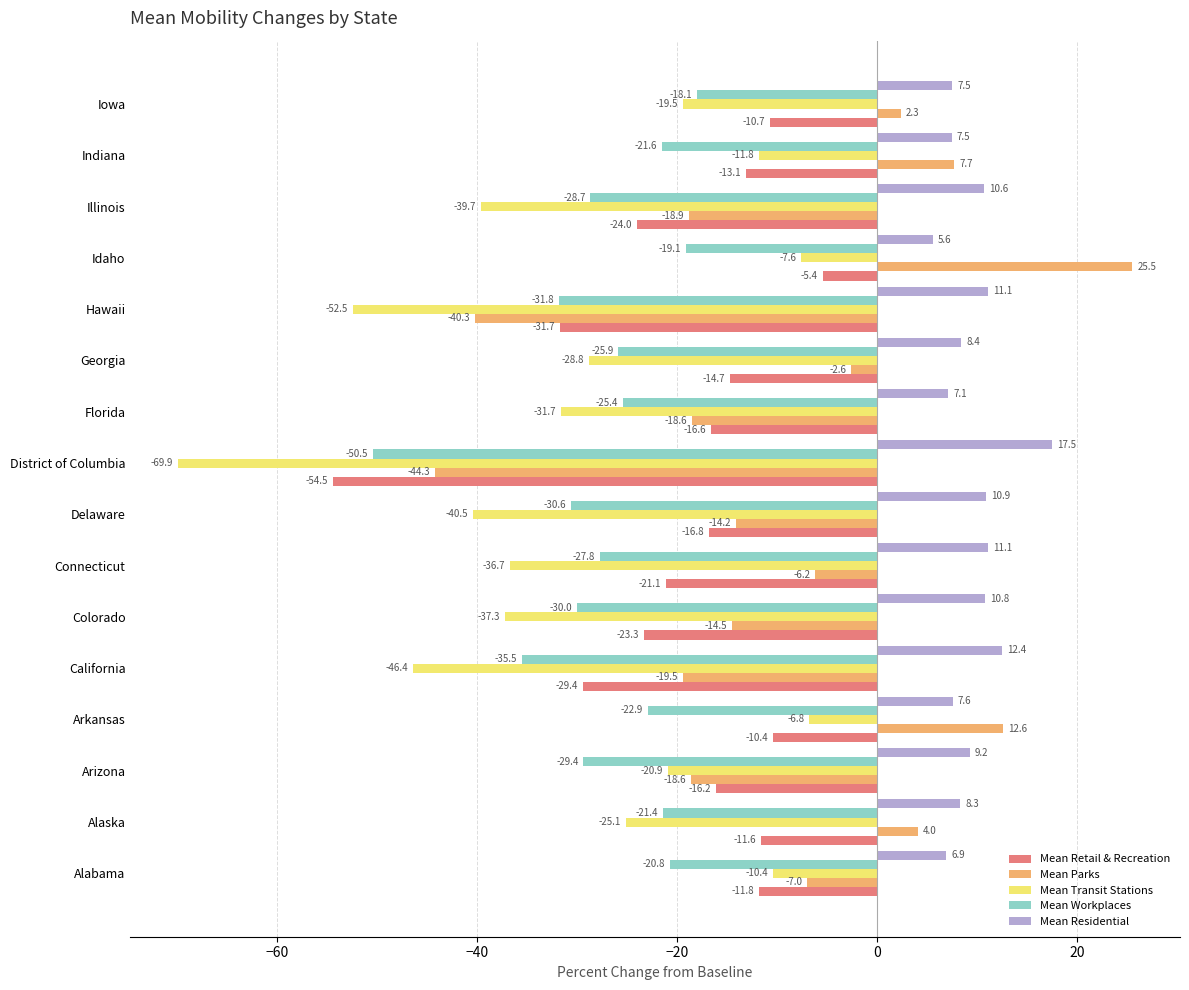

The value of Mean Parks at Idaho is 25.5. True or false?

True